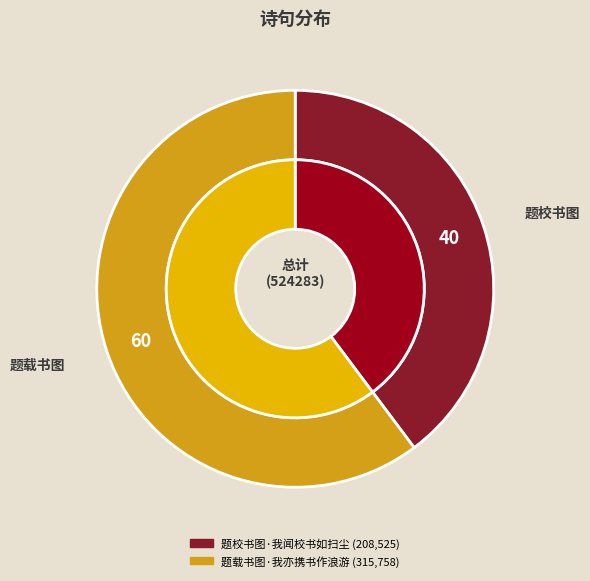

True or false: 题载书图·我亦携书作浪游 accounts for 66% of the total.

False